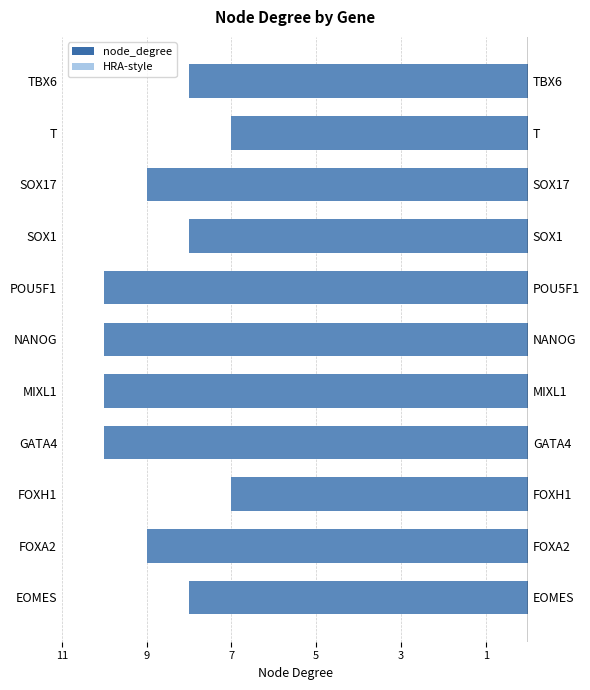

The chart shows a value of -8 at TBX6. True or false?

True